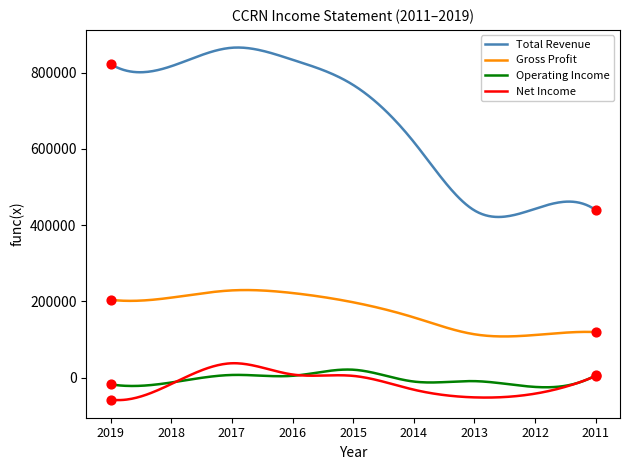

Which series has the largest total across all categories?

Total Revenue